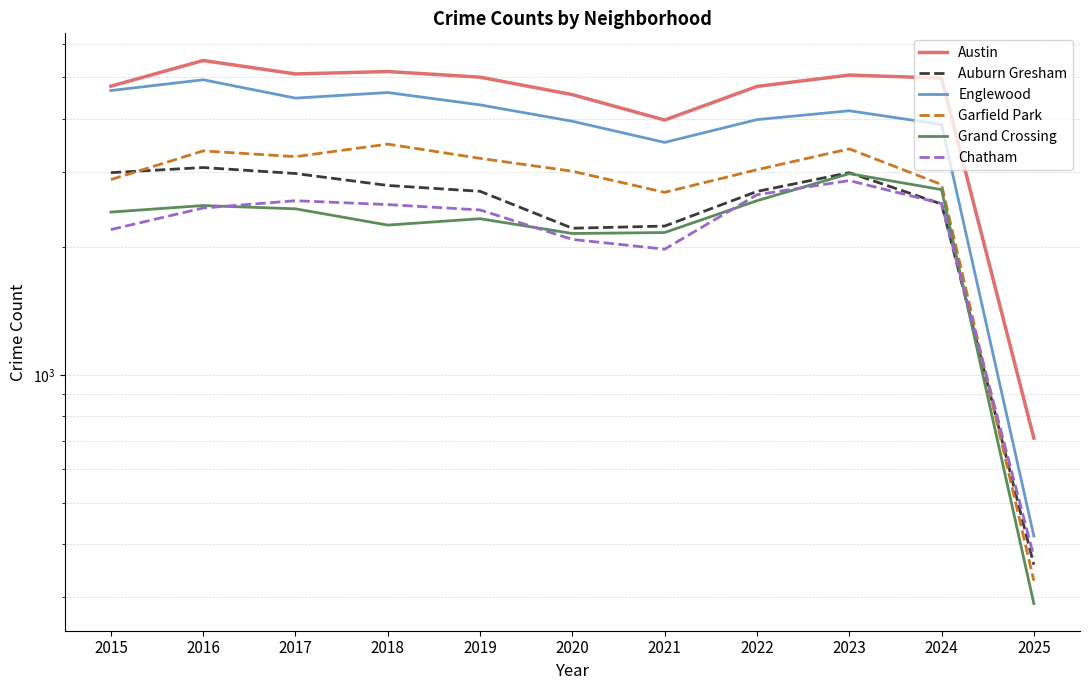

What is the minimum value shown in the chart?

290